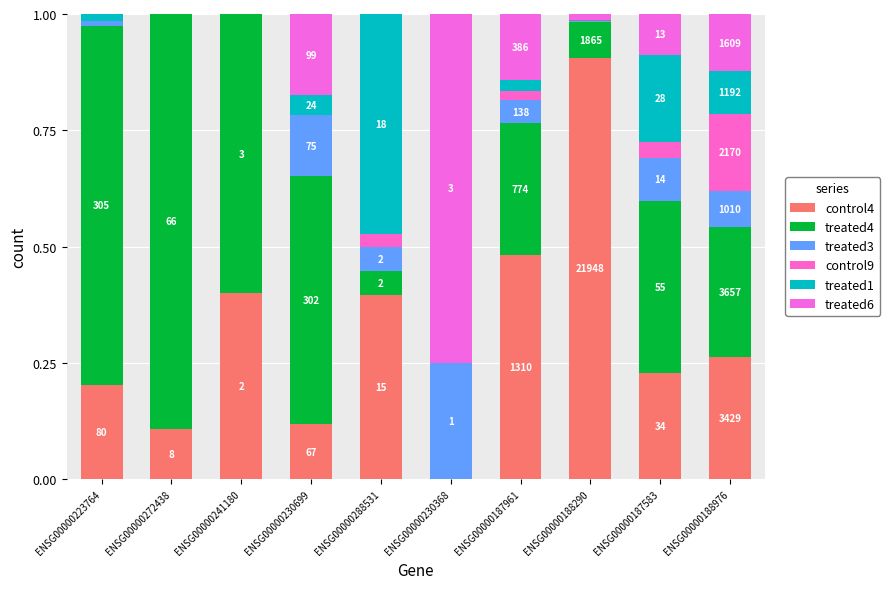

Does the chart contain stacked bars?

Yes